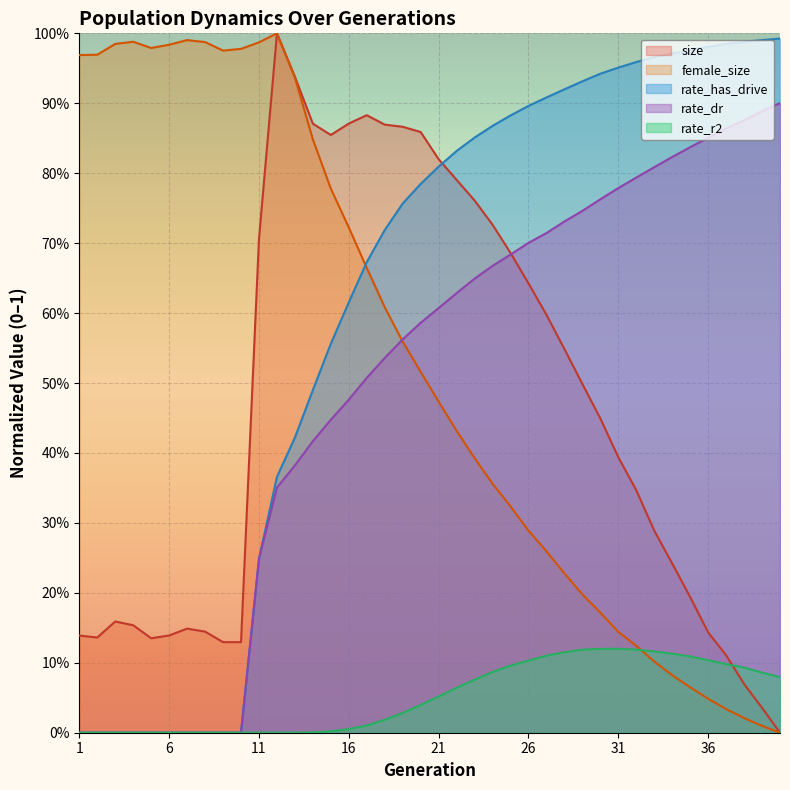

True or false: size has more than 2 interior local peaks.

True